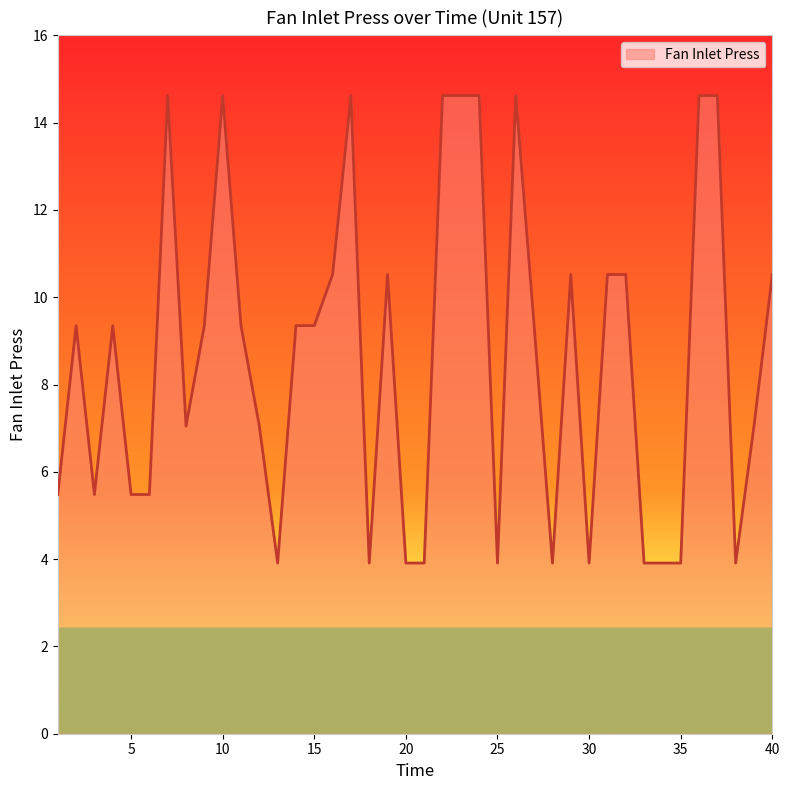

Count the number of values greater than 9.

22